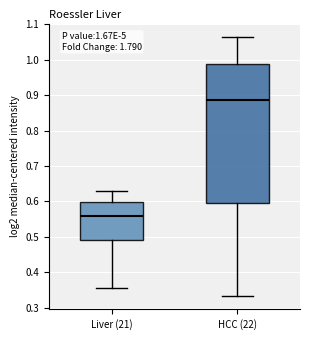

Which box is the tallest, from its lower edge to its upper edge?

HCC (22)